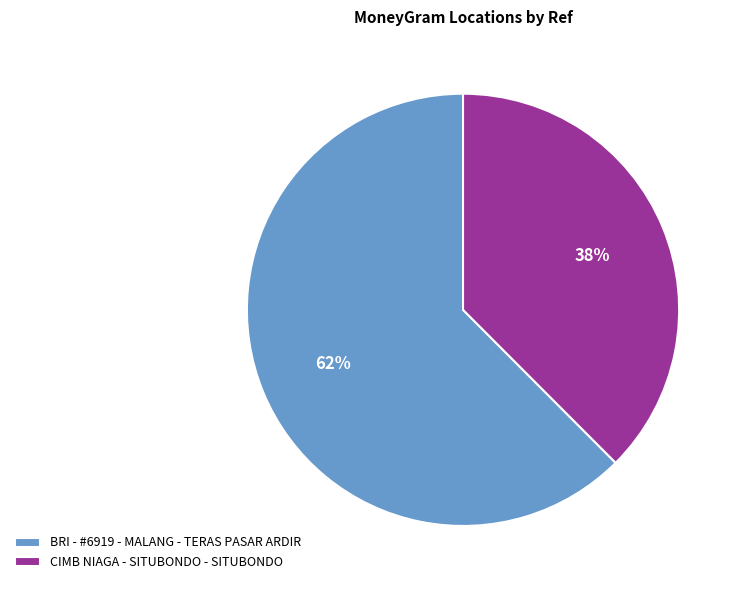

Which category has the biggest portion of the pie?

BRI - #6919 - MALANG - TERAS PASAR ARDIR